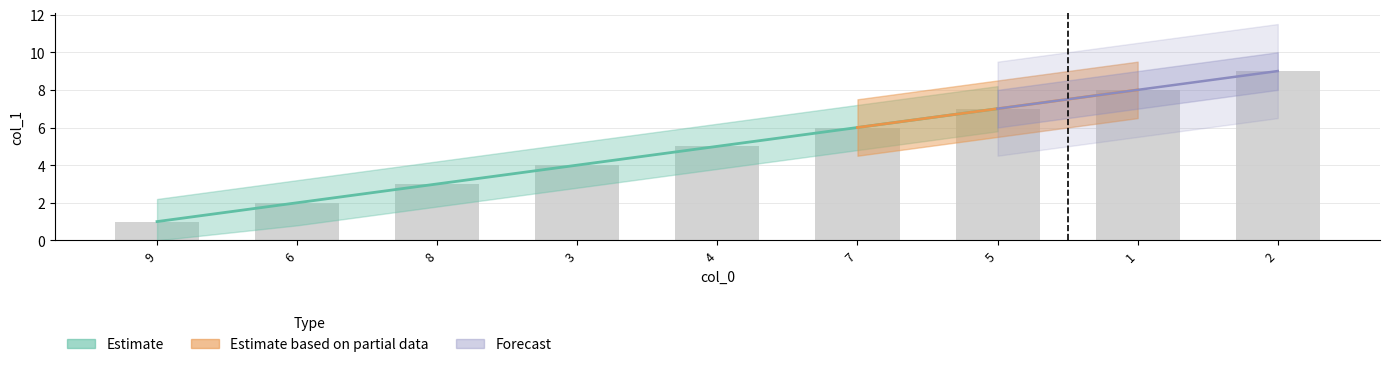

What is the change in value from 7 to 1?

+2